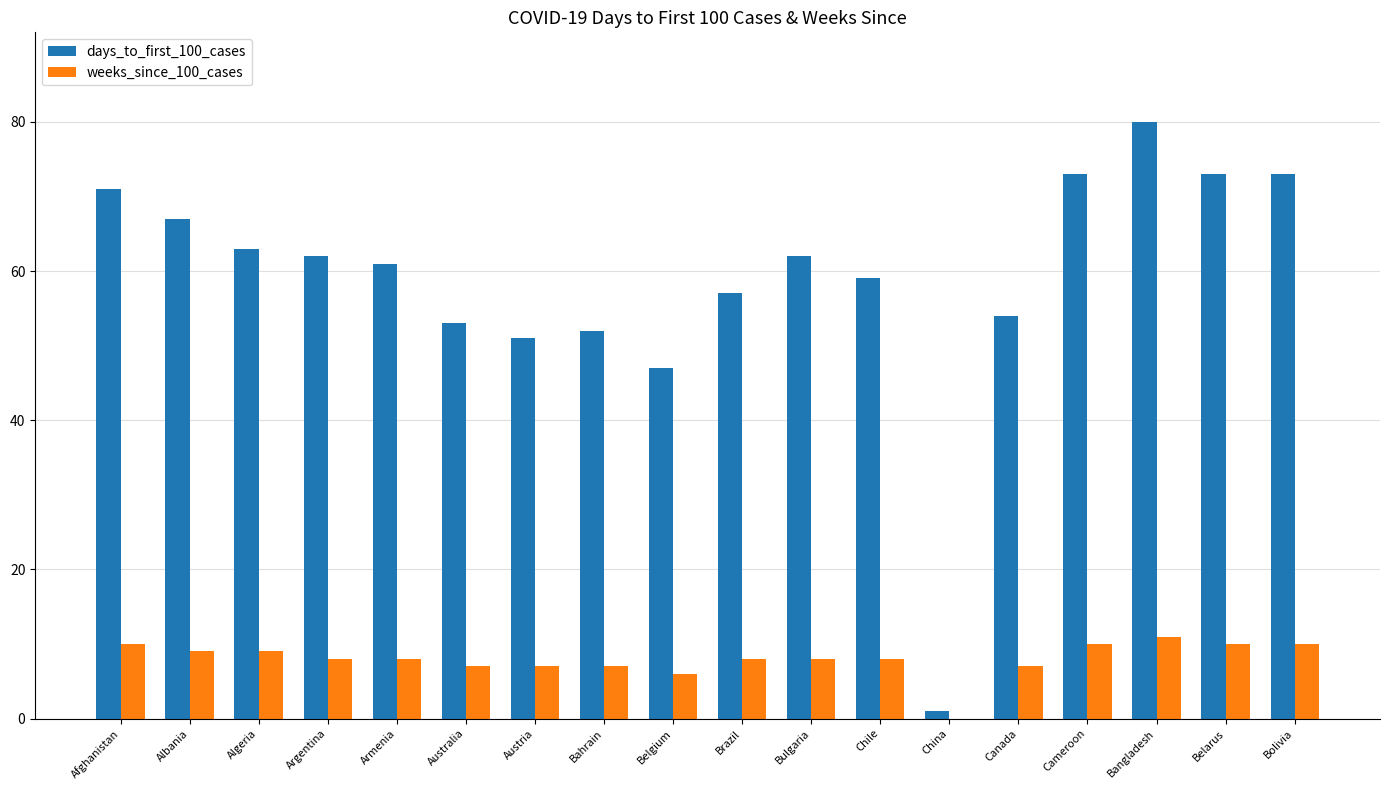

Reading left to right, extract all data points from this chart.

days_to_first_100_cases: Afghanistan=71	Albania=67	Algeria=63	Argentina=62	Armenia=61	Australia=53	Austria=51	Bahrain=52	Belgium=47	Brazil=57	Bulgaria=62	Chile=59	China=1	Canada=54	Cameroon=73	Bangladesh=80	Belarus=73	Bolivia=73
weeks_since_100_cases: Afghanistan=10	Albania=9	Algeria=9	Argentina=8	Armenia=8	Australia=7	Austria=7	Bahrain=7	Belgium=6	Brazil=8	Bulgaria=8	Chile=8	China=0	Canada=7	Cameroon=10	Bangladesh=11	Belarus=10	Bolivia=10